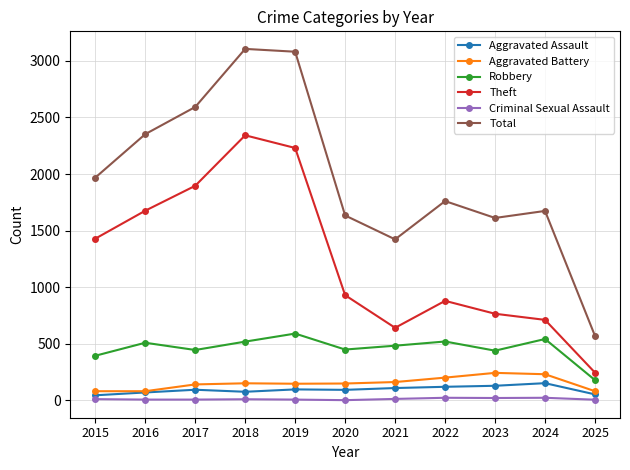

What is the value of the Aggravated Battery point at the 2nd from the left?

82